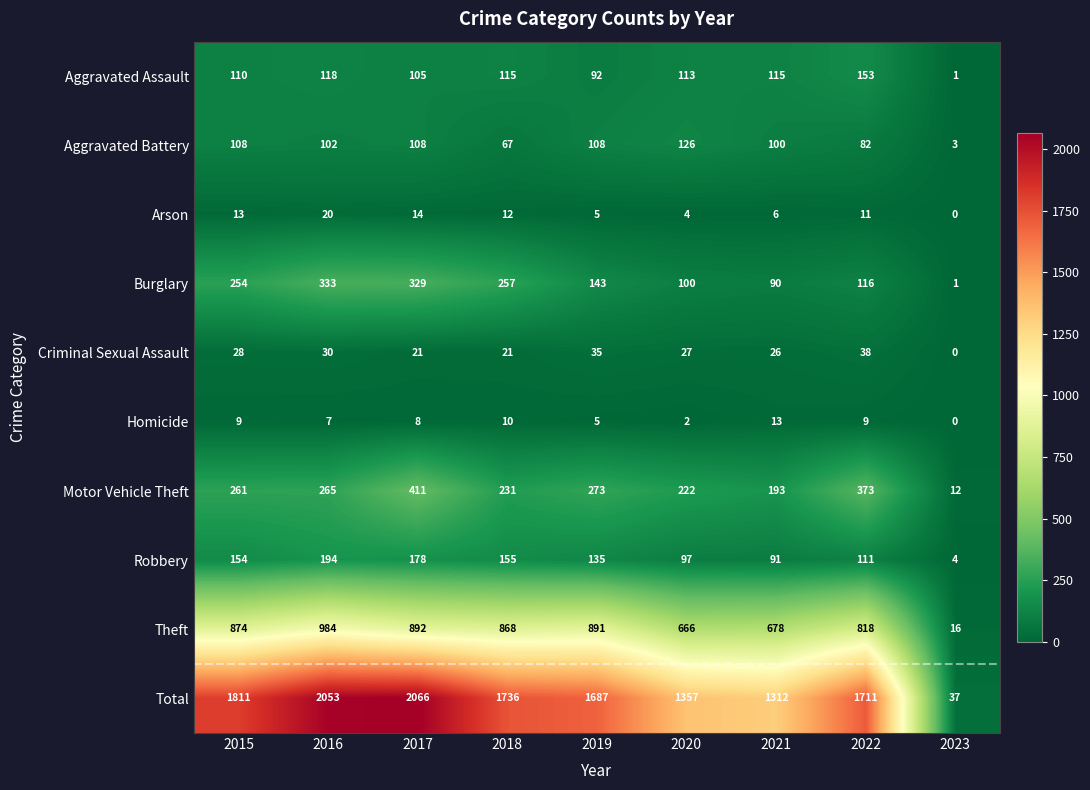

At which label is Arson closest to 10?

2022